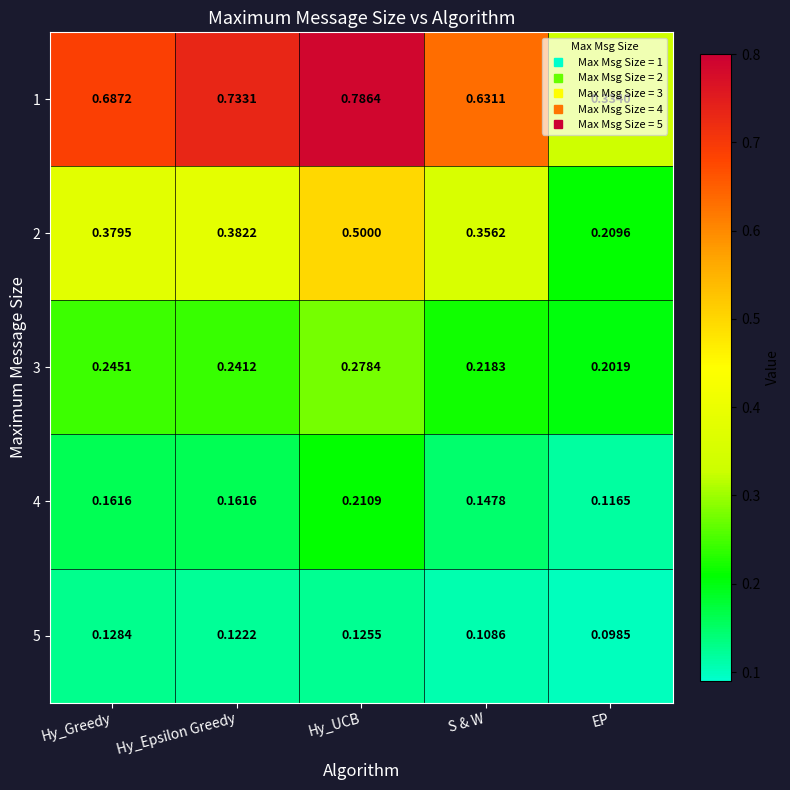

At which label is 1 closest to 0?

EP